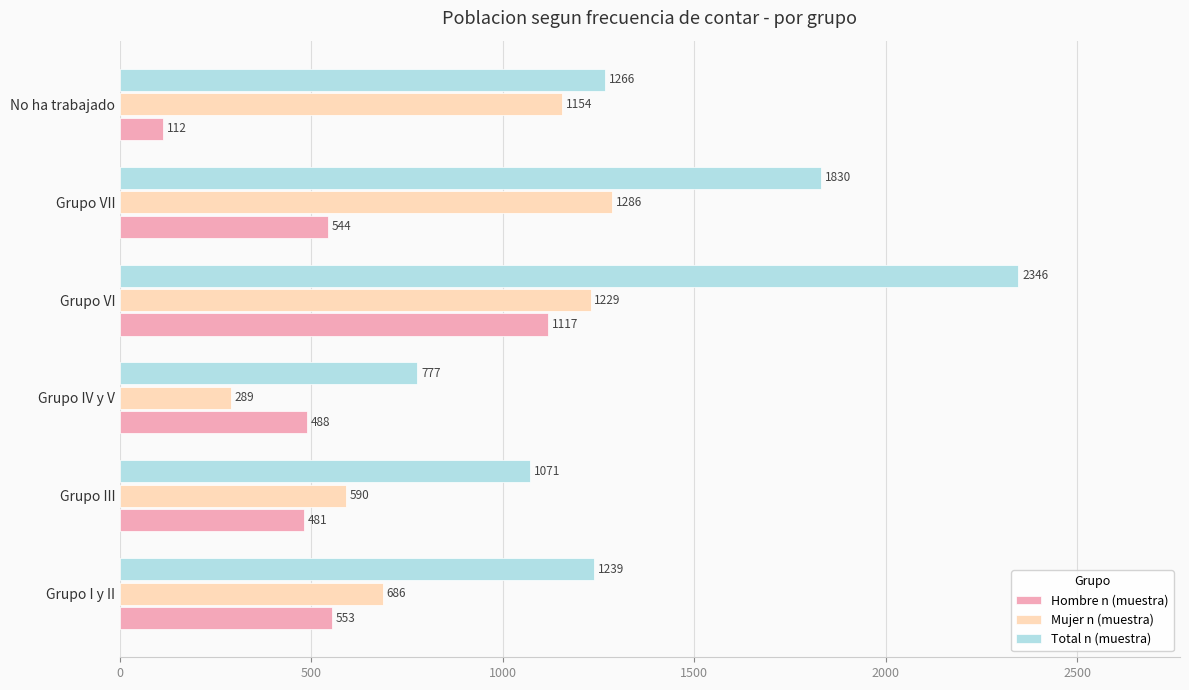

Between Grupo VI and Grupo VII, which series saw the biggest shift?

Hombre n (muestra)